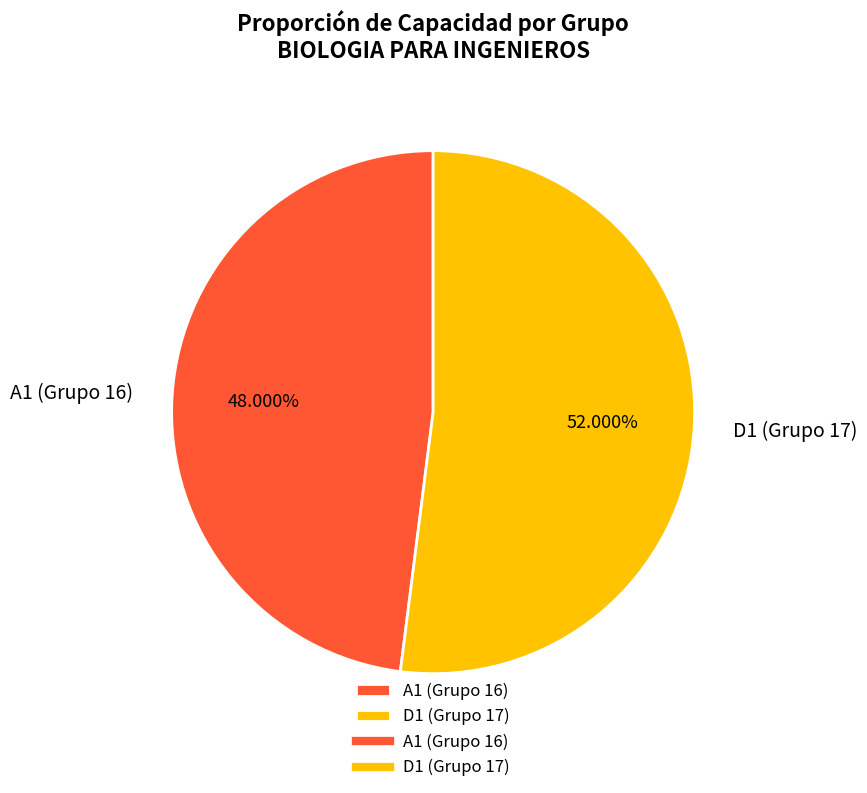

What is the smallest slice in the pie chart?

A1 (Grupo 16)